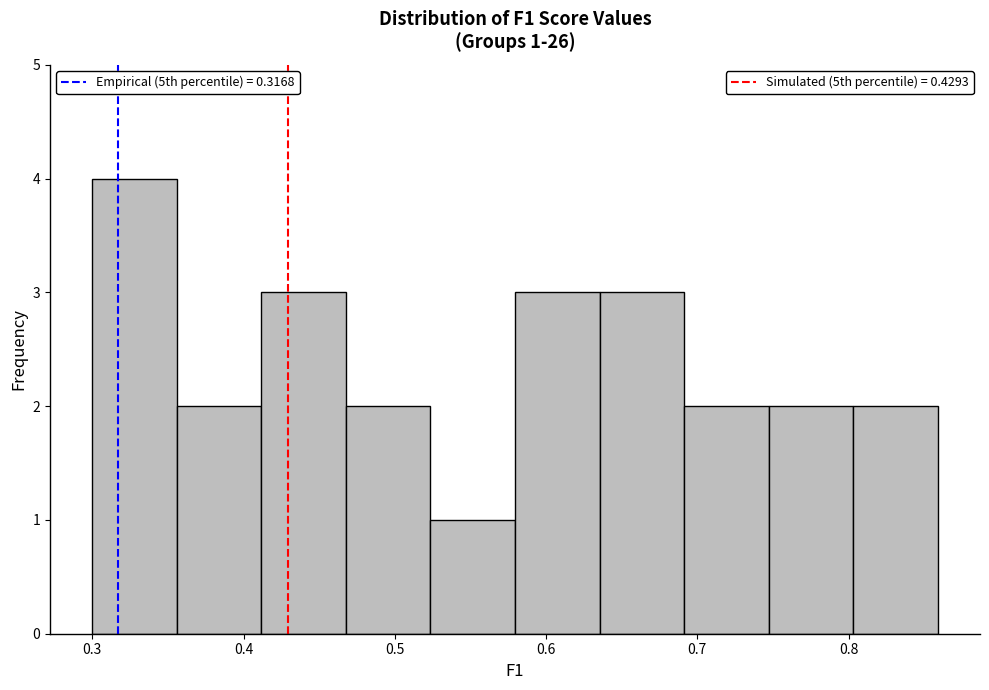

Which range on the x-axis has the tallest bar?

0.30 to 0.36